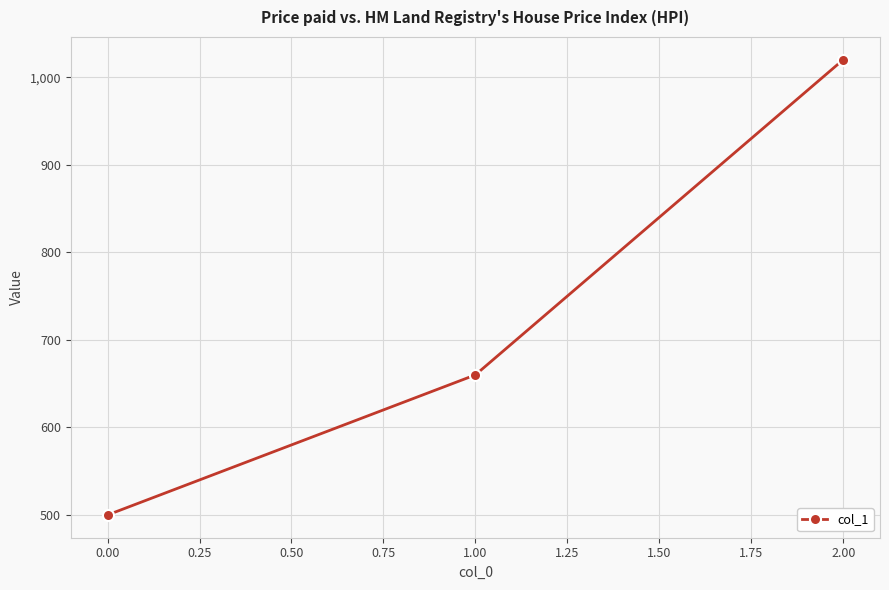

Is it true that the value at 1.00 is 660?

True